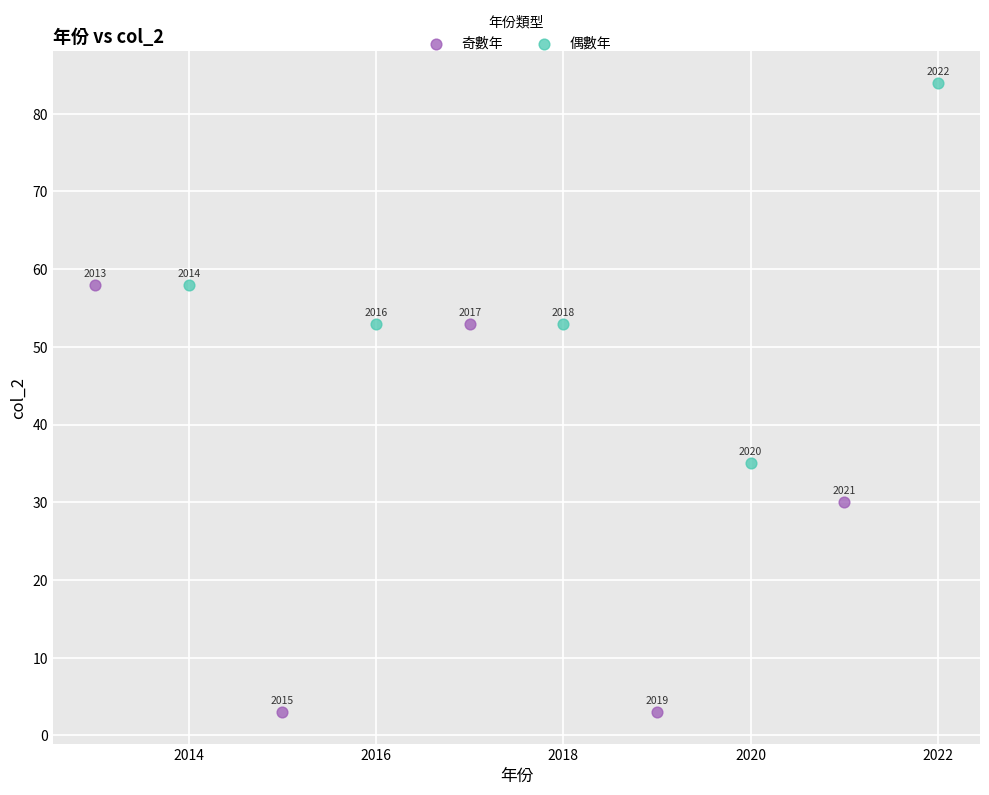

Which series has the widest spread of Y values?

奇數年